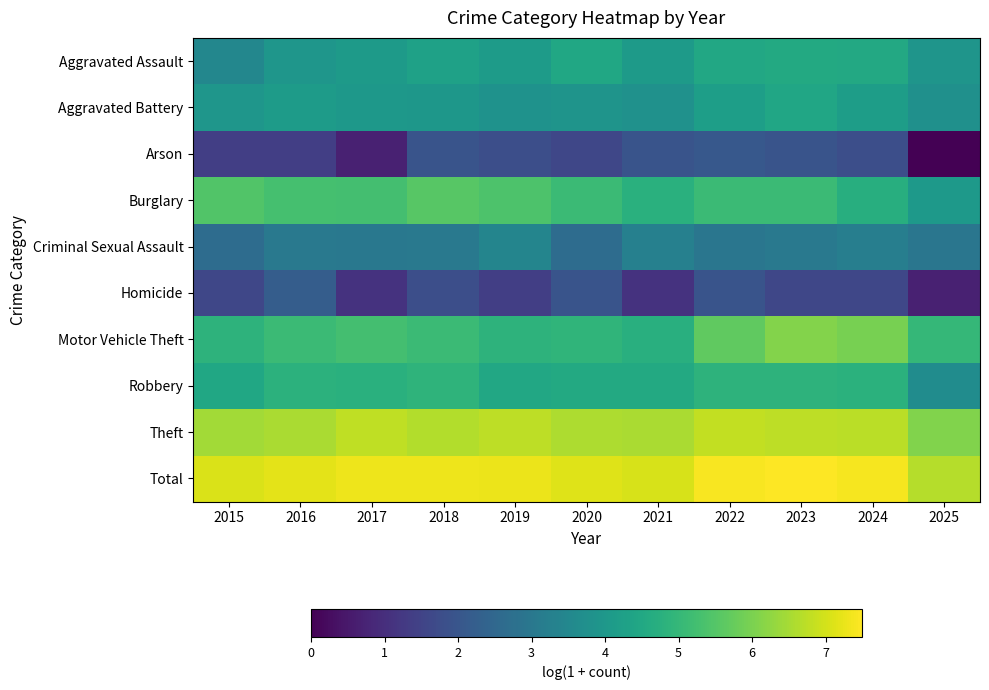

Reading left to right, what are all the values shown in this chart?

Aggravated Assault: 2015=3.5	2016=3.9	2017=4.1	2018=4.3	2019=4.1	2020=4.5	2021=4.1	2022=4.5	2023=4.5	2024=4.5	2025=3.9
Aggravated Battery: 2015=3.9	2016=4.1	2017=4.0	2018=4.0	2019=3.8	2020=3.9	2021=3.8	2022=4.2	2023=4.4	2024=4.2	2025=3.8
Arson: 2015=1.4	2016=1.4	2017=0.7	2018=1.9	2019=1.8	2020=1.6	2021=1.9	2022=2.1	2023=1.9	2024=1.8	2025=0.0
Burglary: 2015=5.5	2016=5.3	2017=5.3	2018=5.6	2019=5.4	2020=5.1	2021=4.8	2022=5.1	2023=5.1	2024=4.7	2025=4.0
Criminal Sexual Assault: 2015=2.6	2016=3.0	2017=3.0	2018=3.0	2019=3.4	2020=2.6	2021=3.3	2022=2.9	2023=3.0	2024=3.2	2025=2.9
Homicide: 2015=1.6	2016=2.2	2017=1.1	2018=1.8	2019=1.4	2020=1.9	2021=1.1	2022=1.9	2023=1.6	2024=1.6	2025=0.7
Motor Vehicle Theft: 2015=4.8	2016=5.1	2017=5.3	2018=5.1	2019=4.8	2020=4.9	2021=4.7	2022=5.7	2023=6.1	2024=6.0	2025=5.0
Robbery: 2015=4.5	2016=4.8	2017=4.8	2018=4.9	2019=4.5	2020=4.6	2021=4.6	2022=4.8	2023=4.8	2024=4.8	2025=3.6
Theft: 2015=6.5	2016=6.5	2017=6.8	2018=6.6	2019=6.8	2020=6.6	2021=6.5	2022=6.8	2023=6.8	2024=6.7	2025=6.1
Total: 2015=7.1	2016=7.2	2017=7.3	2018=7.3	2019=7.3	2020=7.1	2021=7.0	2022=7.4	2023=7.5	2024=7.4	2025=6.7